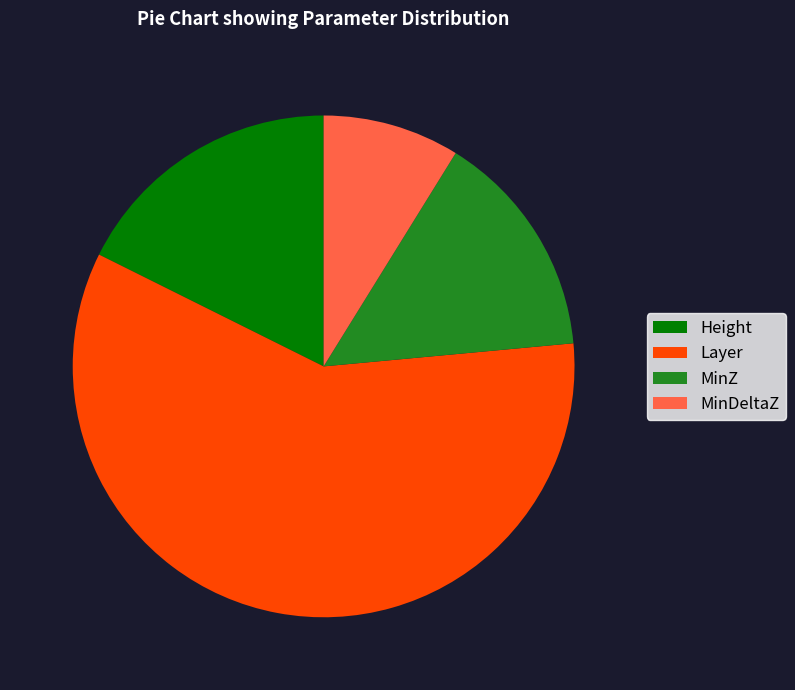

What is the largest slice in the pie chart?

Layer